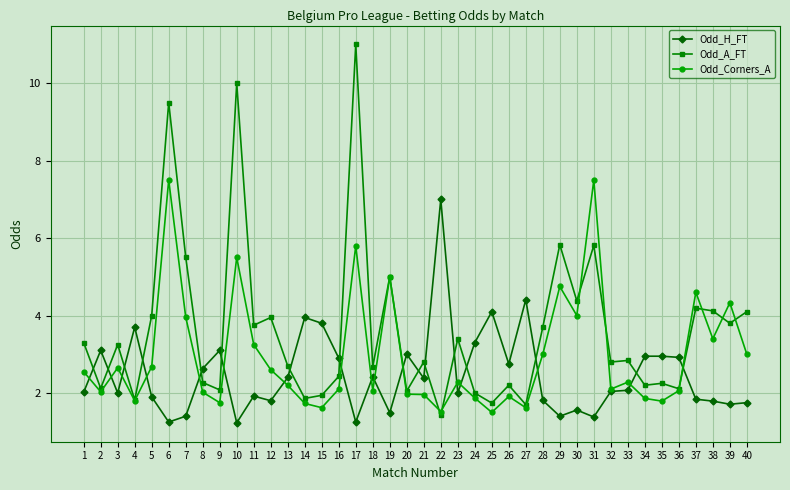

How many categories are shown in the chart?

40